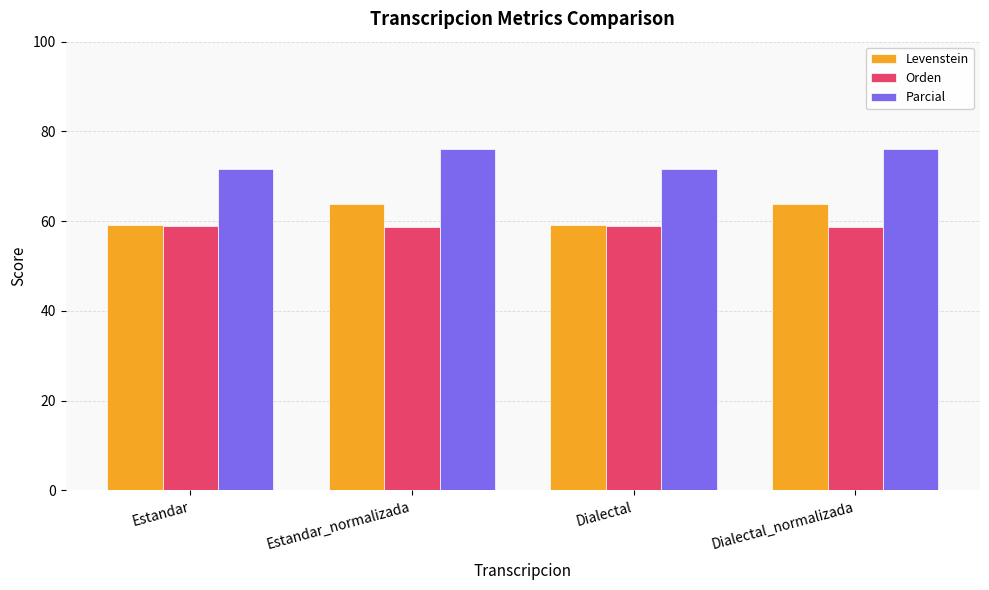

Is the value of Parcial at Estandar_normalizada greater than the value of Orden at Dialectal?

Yes